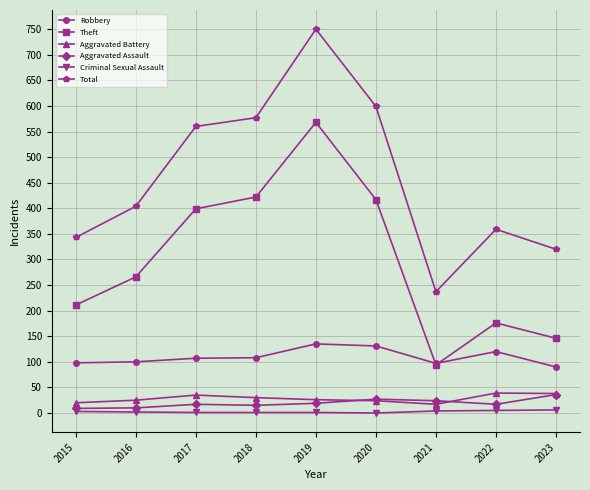

Which series has the widest spread of values?

Total